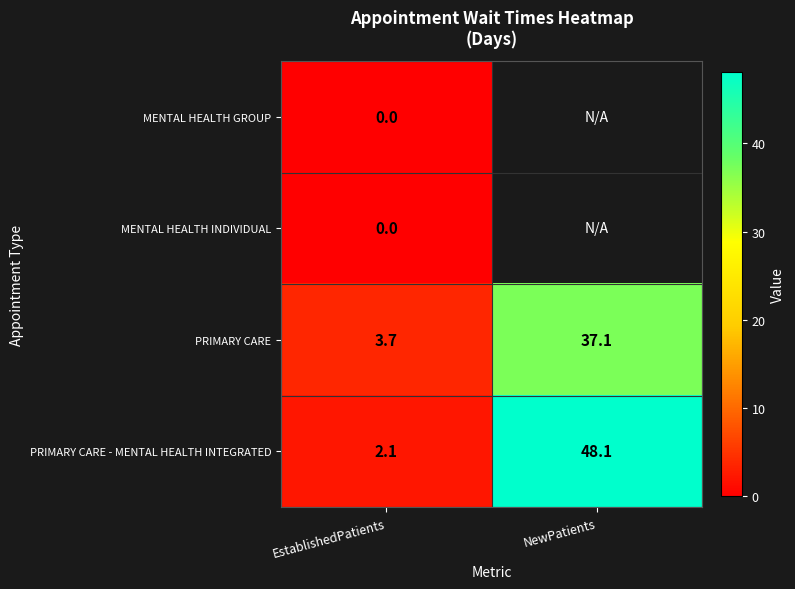

How many categories are shown in the chart?

2